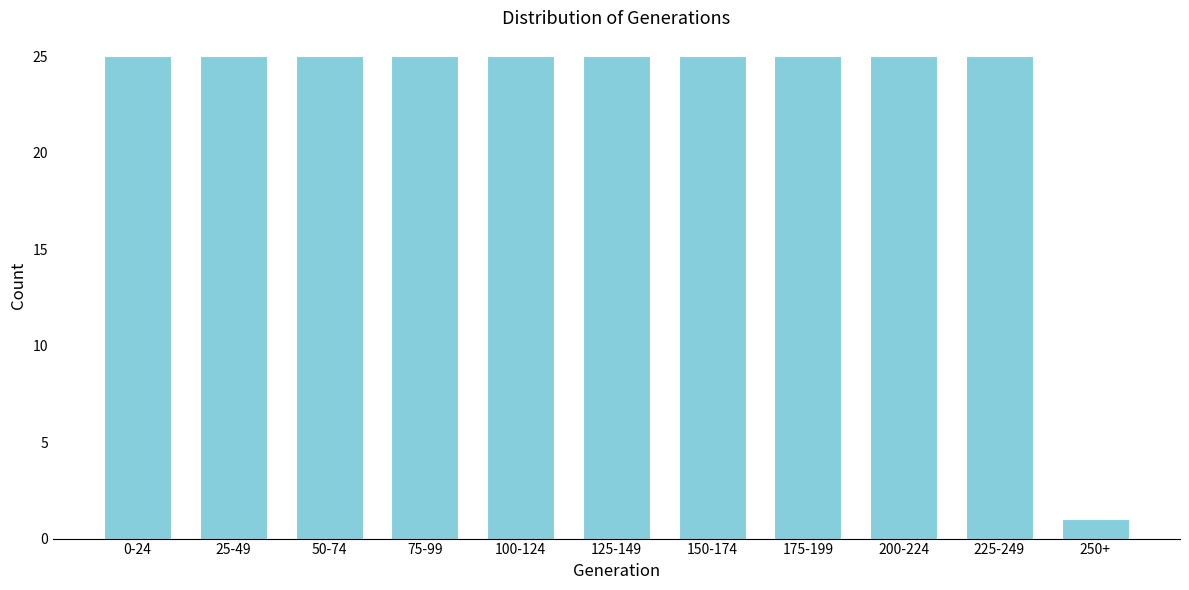

Reading left to right, transcribe all the data shown in this chart.

0-24=25	25-49=25	50-74=25	75-99=25	100-124=25	125-149=25	150-174=25	175-199=25	200-224=25	225-249=25	250+=1